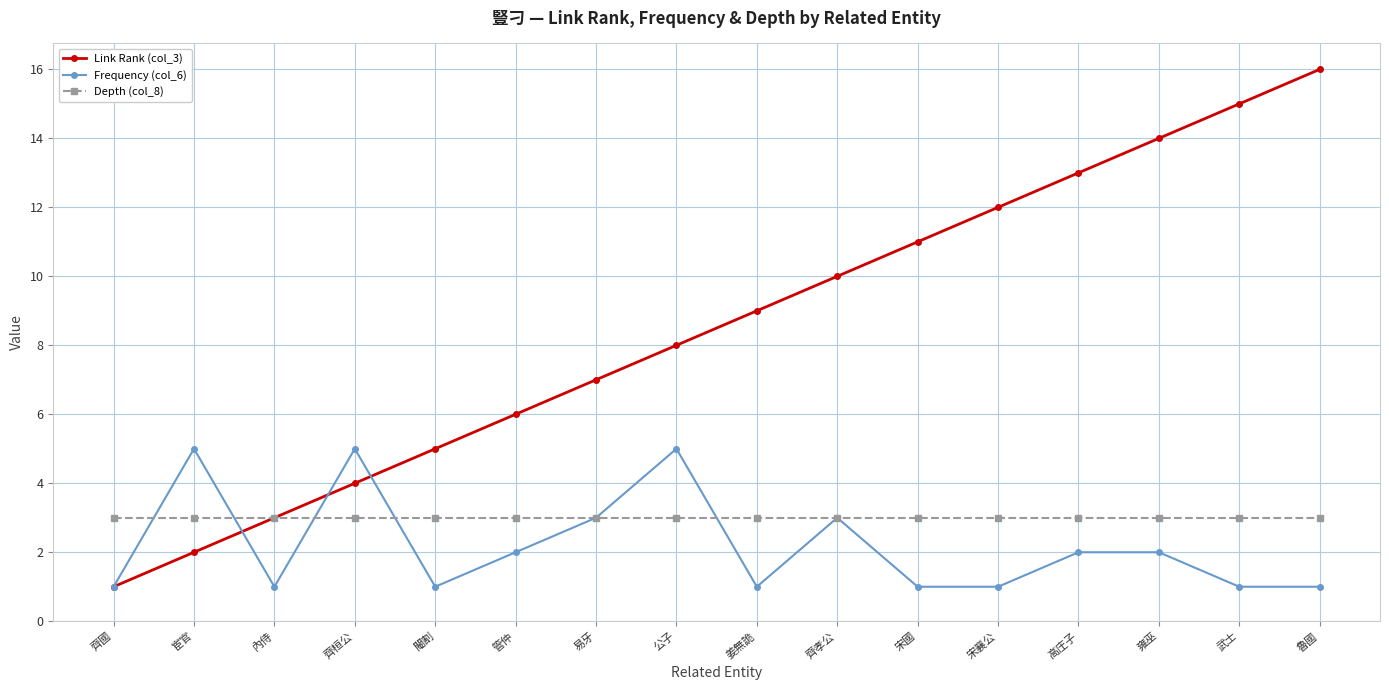

At which category is the sum across all series the highest?

魯國